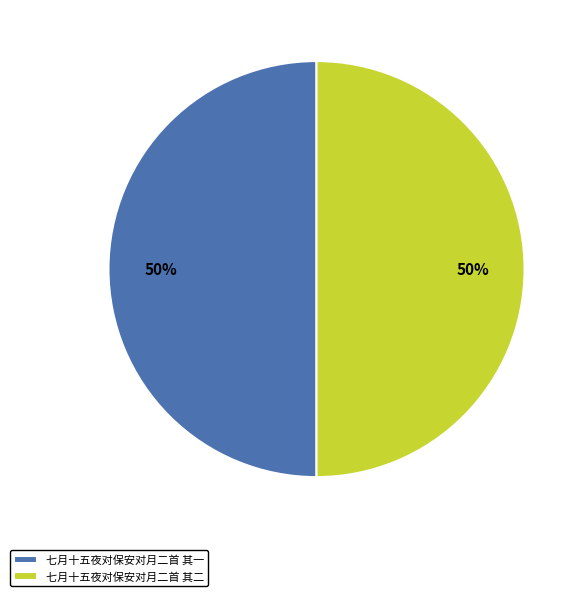

Approximately how many times larger is the value at 七月十五夜对保安对月二首 其一 compared to 七月十五夜对保安对月二首 其二?

1.0